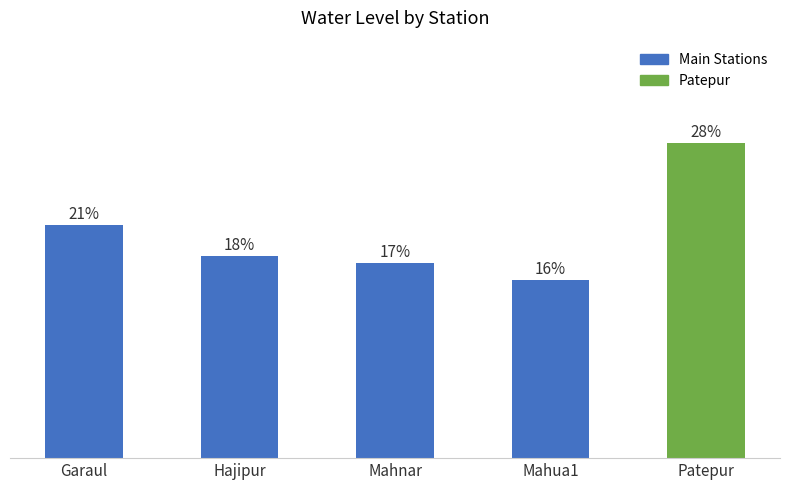

At which label is the value closest to 4?

Hajipur